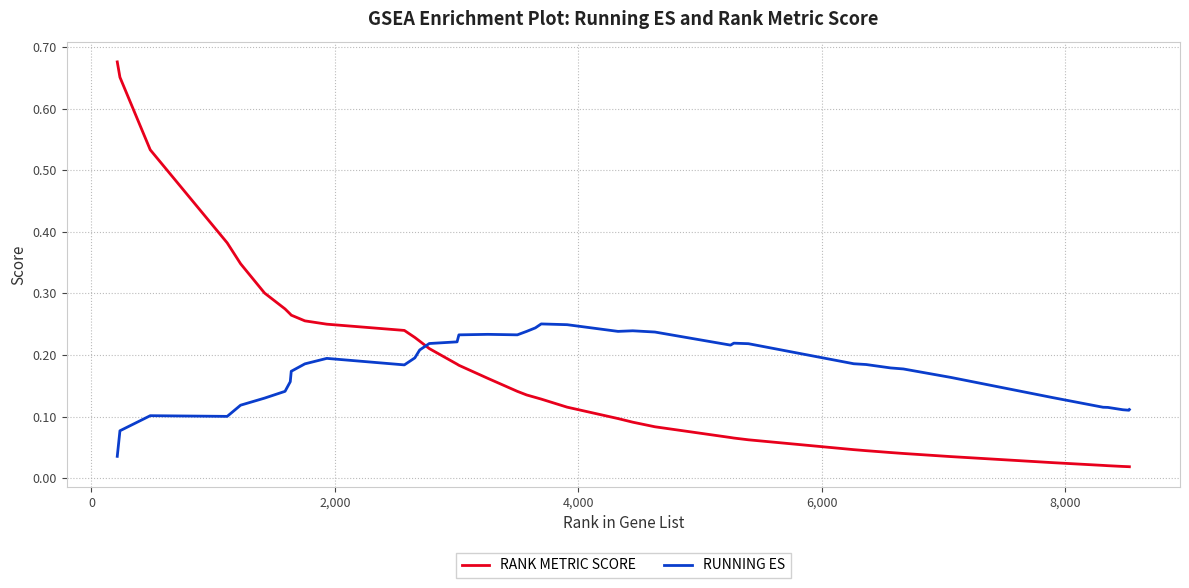

Which series has the widest spread of values?

RANK METRIC SCORE